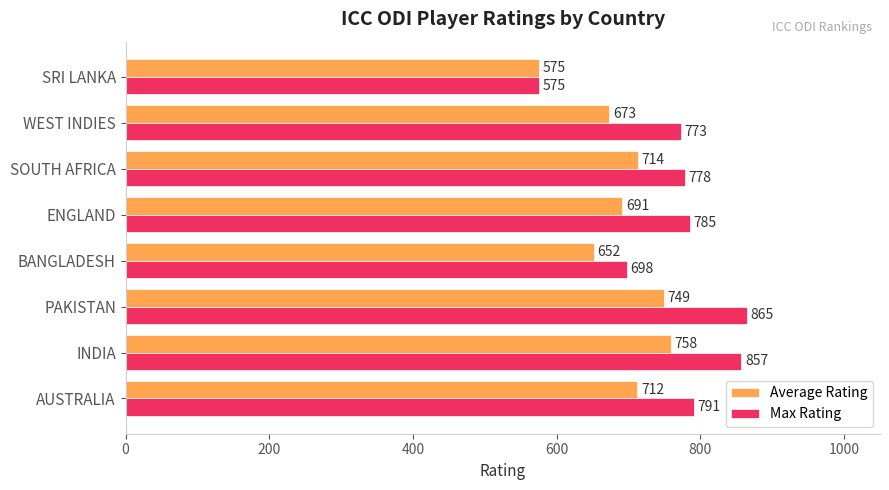

Rank the series by their maximum value, from highest to lowest.

Max Rating, Average Rating